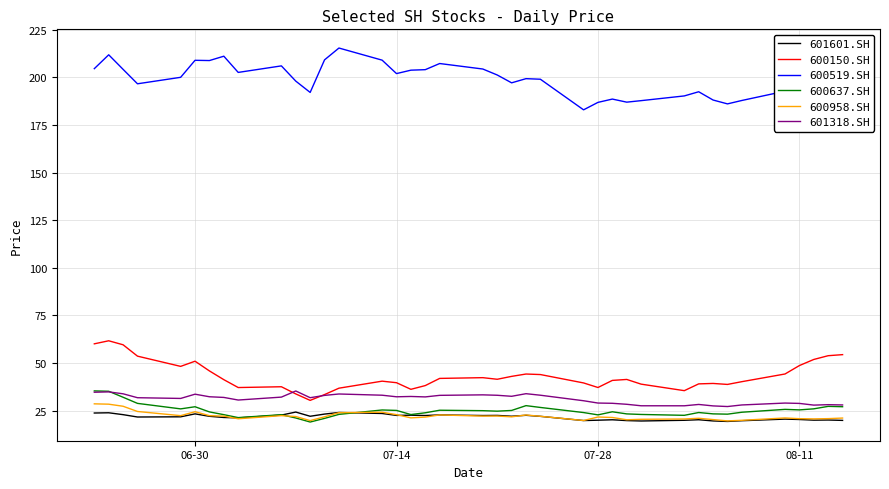

Which series has the largest total across all categories?

600519.SH